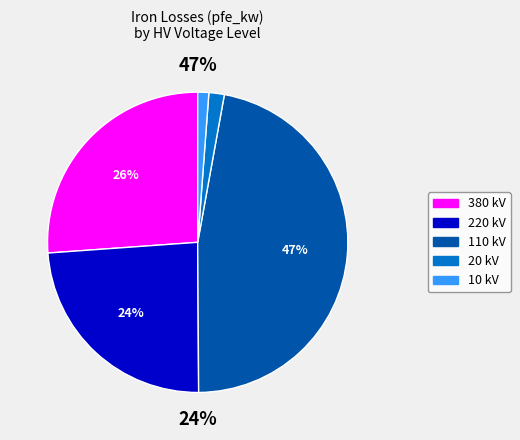

Between 20 and 10, which is larger?

20